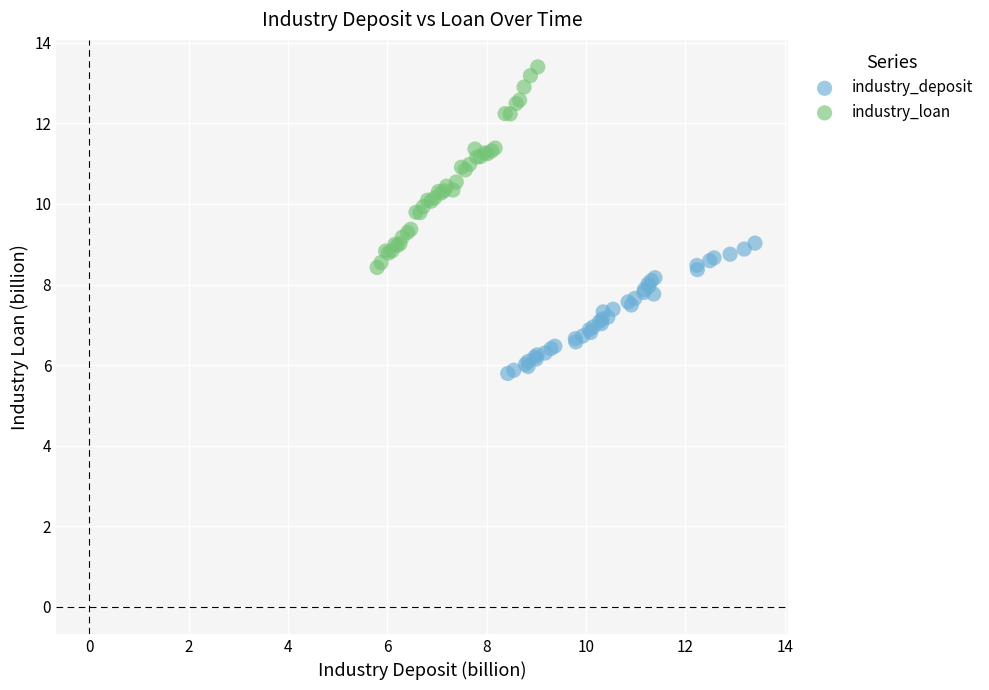

Which series reaches the maximum Y coordinate?

industry_loan